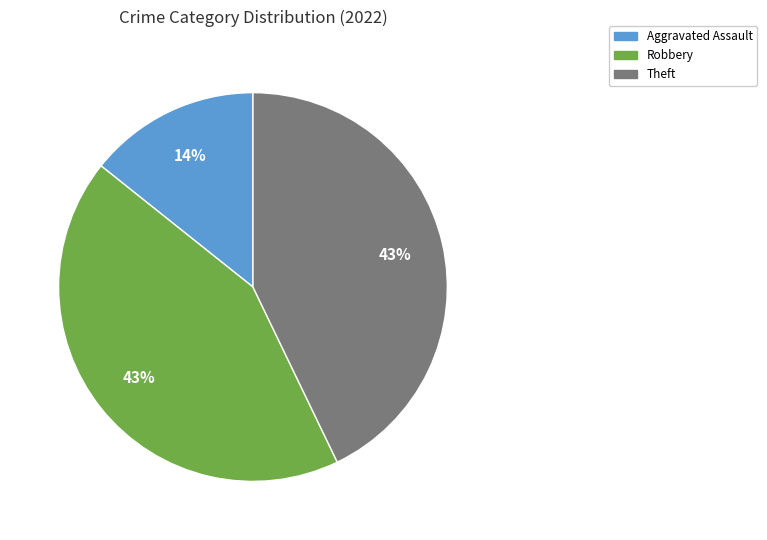

To the nearest percent, what is the difference between the largest and smallest slice percentages?

29%